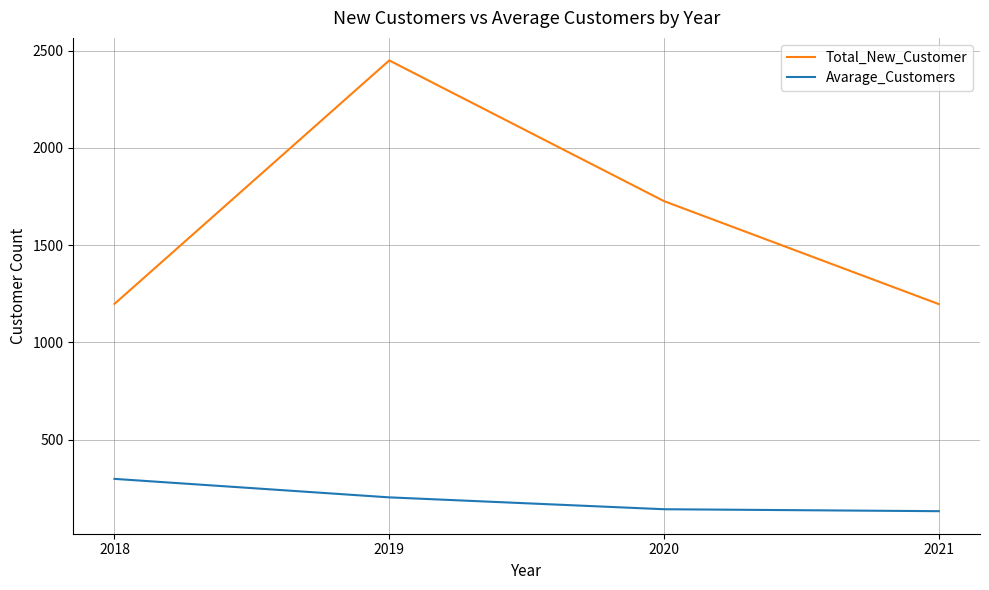

Is it true that Total_New_Customer equals 1720 at 2021?

False